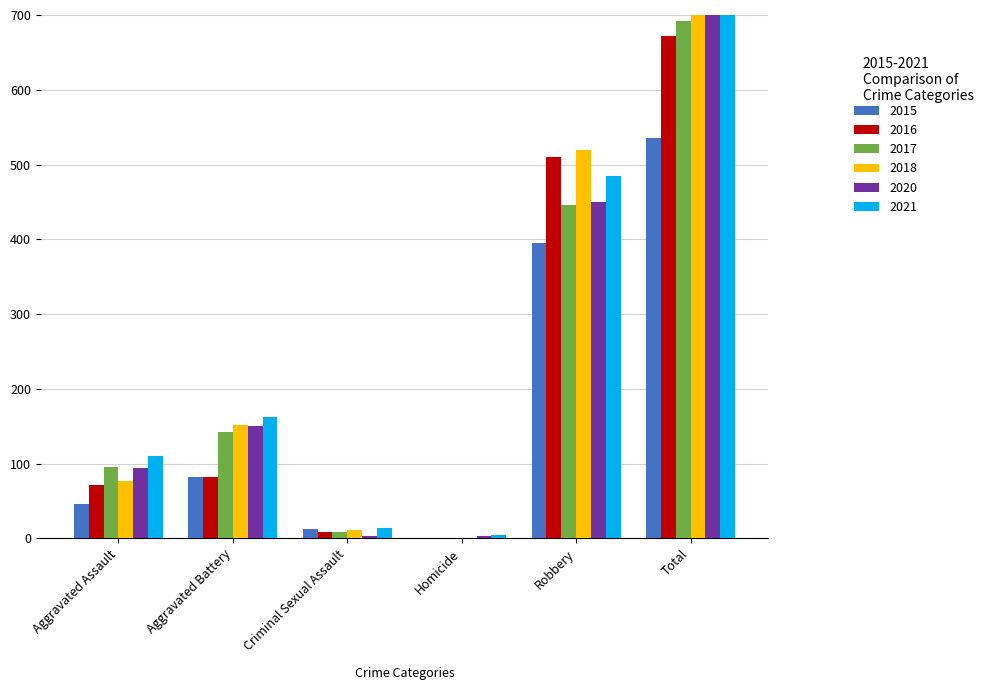

Which series has the largest range (max minus min)?

2021